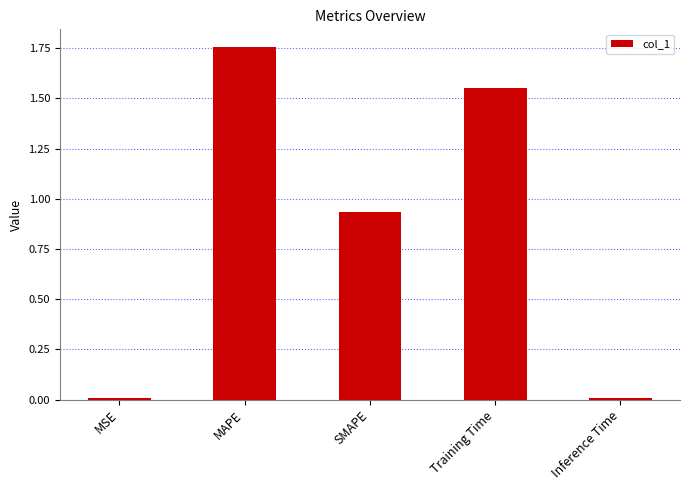

What is the difference between the maximum and minimum values?

1.7